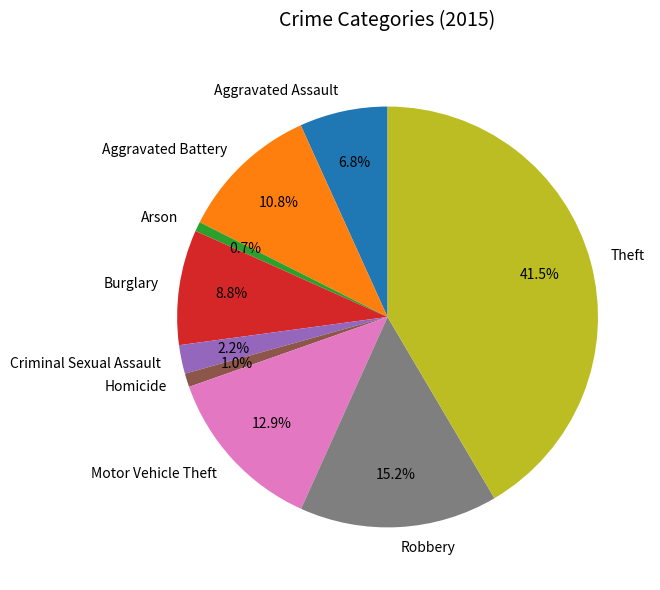

Is it true that Theft is 28% of the pie?

False